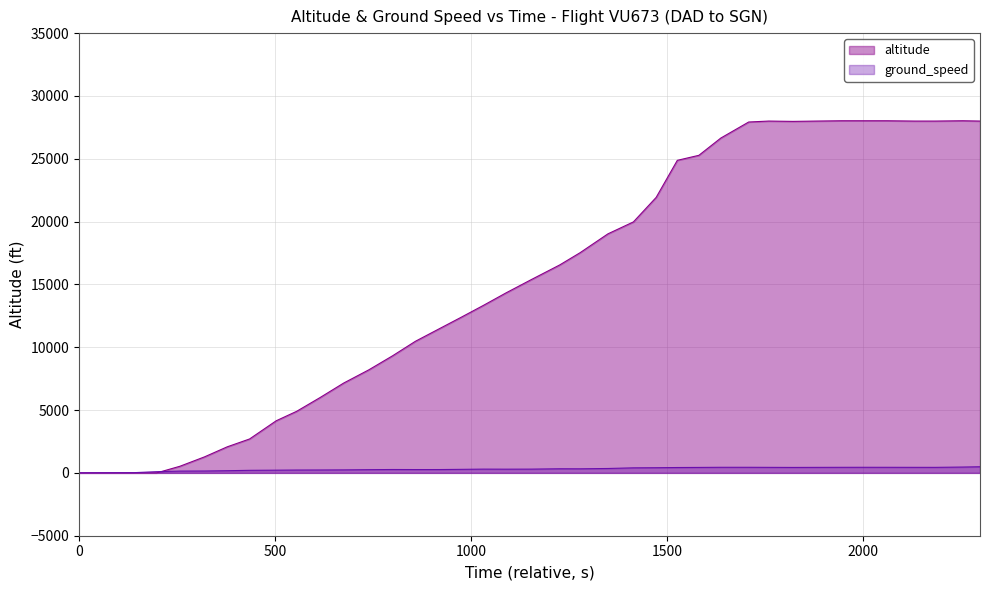

After their last crossing, which series has the higher values: ground_speed or altitude?

altitude